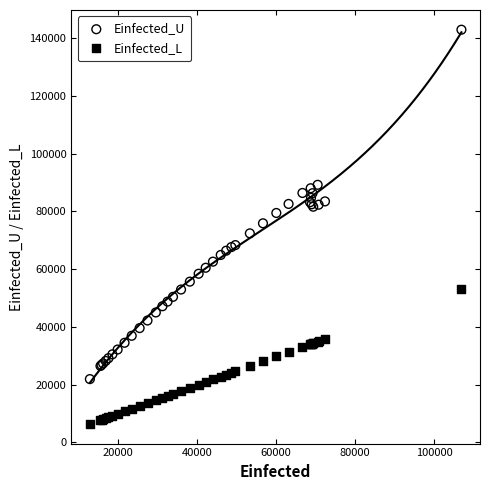

What is the X range (max minus min) for the scatter plot?

93959.8